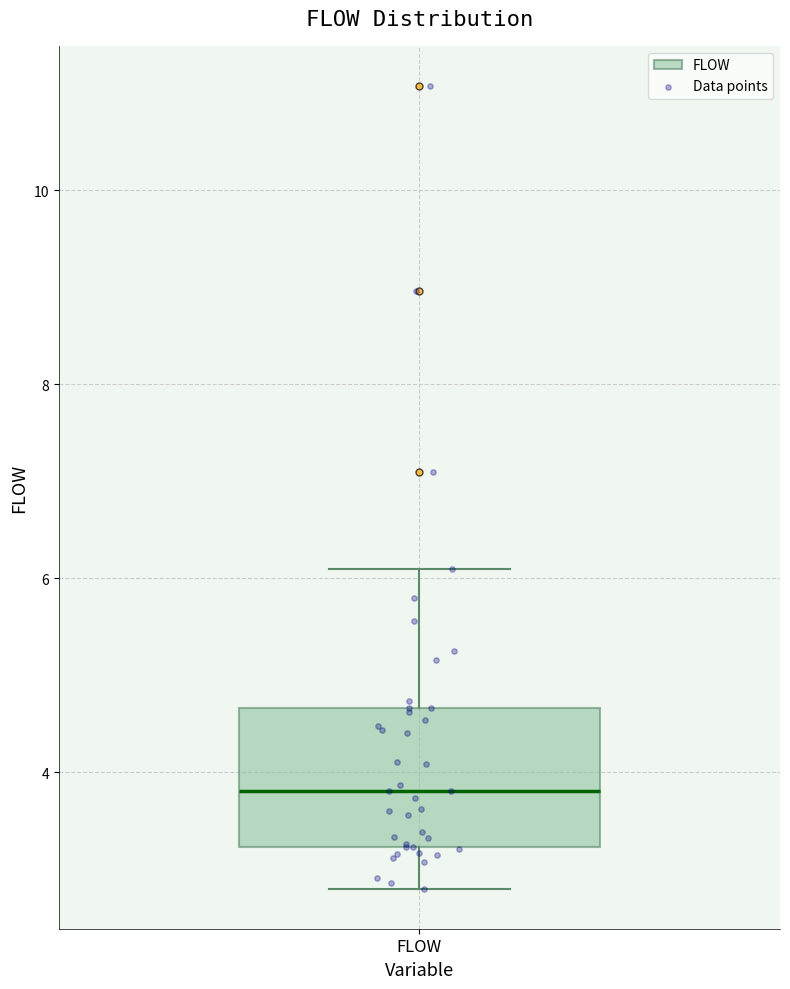

Read this box plot against the y-axis: the position of the median line, the range covered by the box, and the ends of both whiskers. The values are not printed on the chart, so give them approximately, as read against the axis.

median 3.8, box 3.2 to 4.6, whiskers 2.8 to 6.0